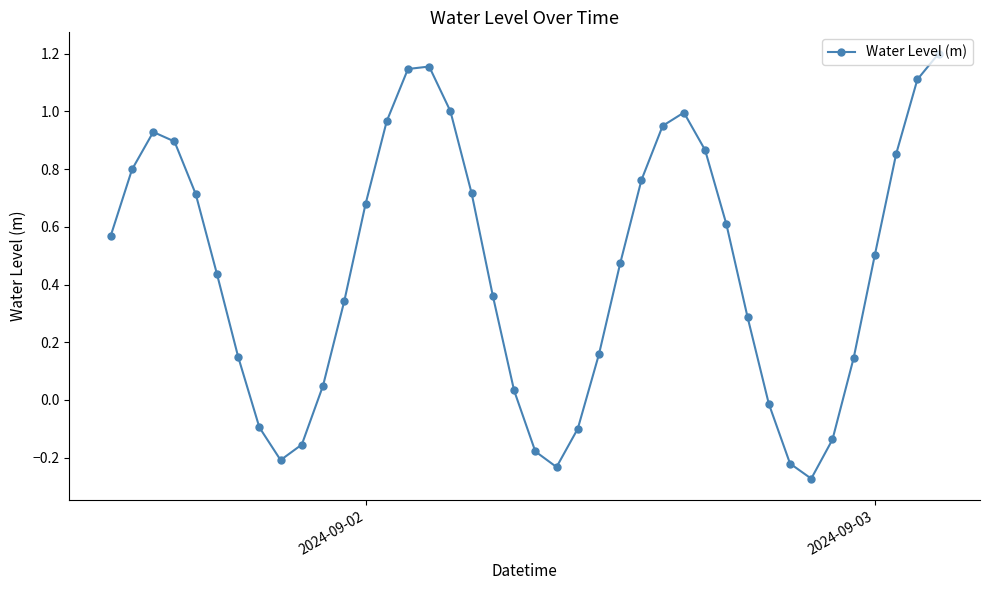

How many points are higher than both their immediate neighbors (excluding endpoints)?

3